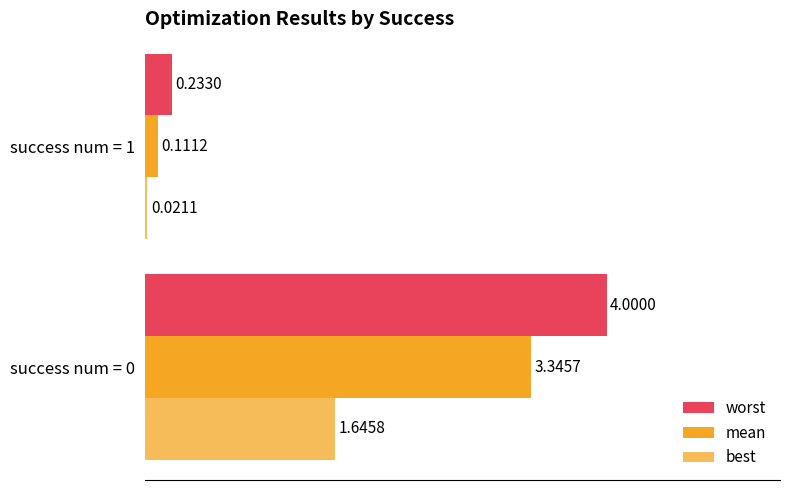

Count the number of categories in the chart.

2